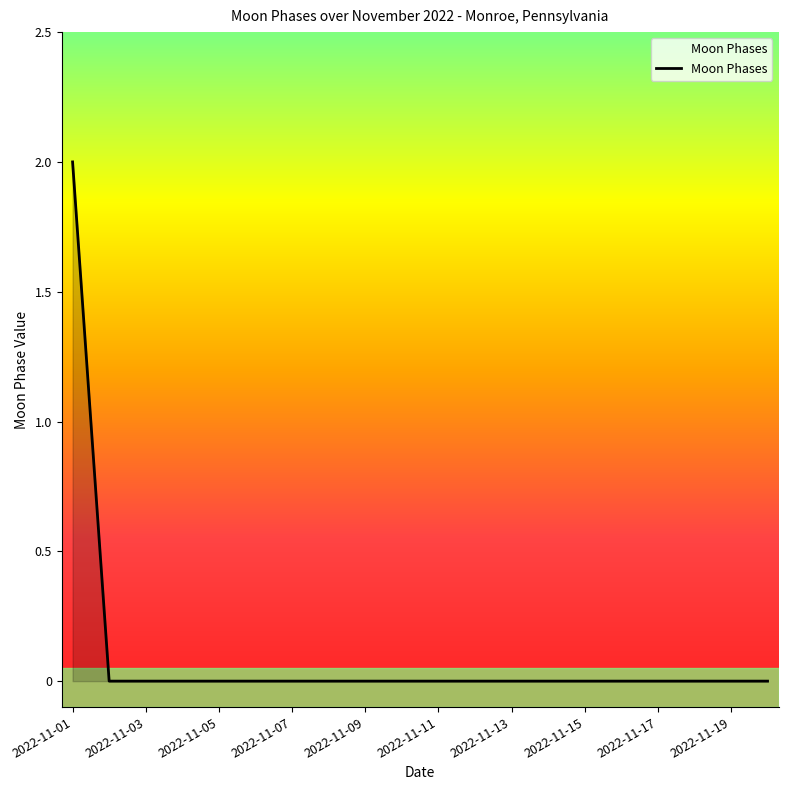

Reading right to left, extract all data points from this chart.

0	0	0	0	0	0	0	0	0	0	0	0	0	0	0	0	0	0	0	2